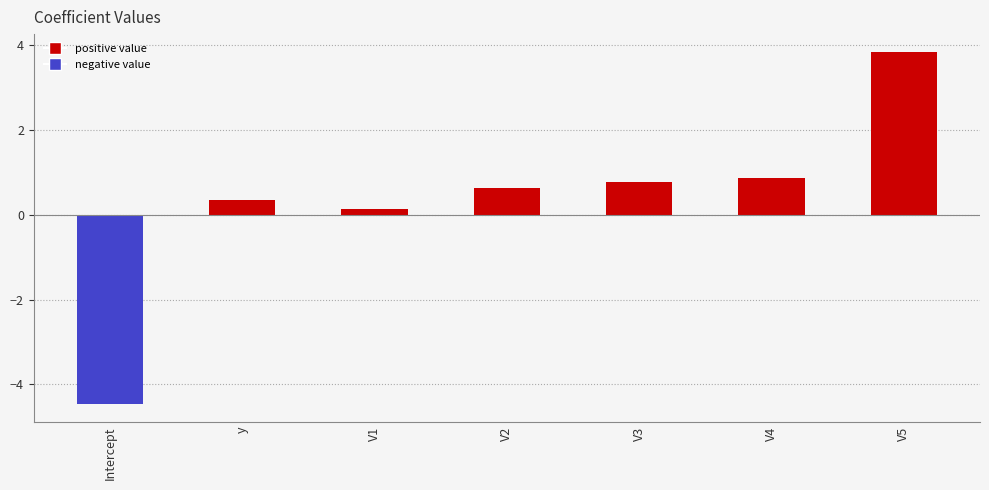

How many bars are there in total?

7